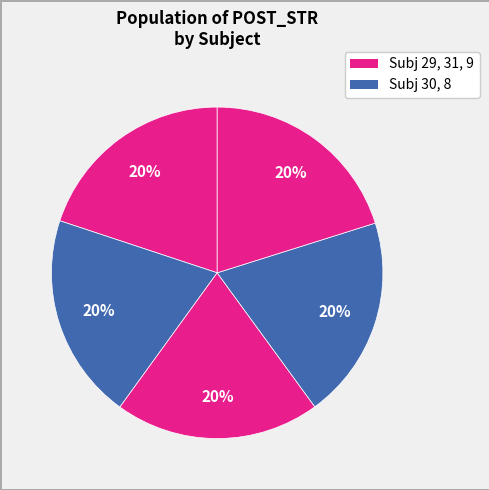

How many segments does this pie chart have?

5